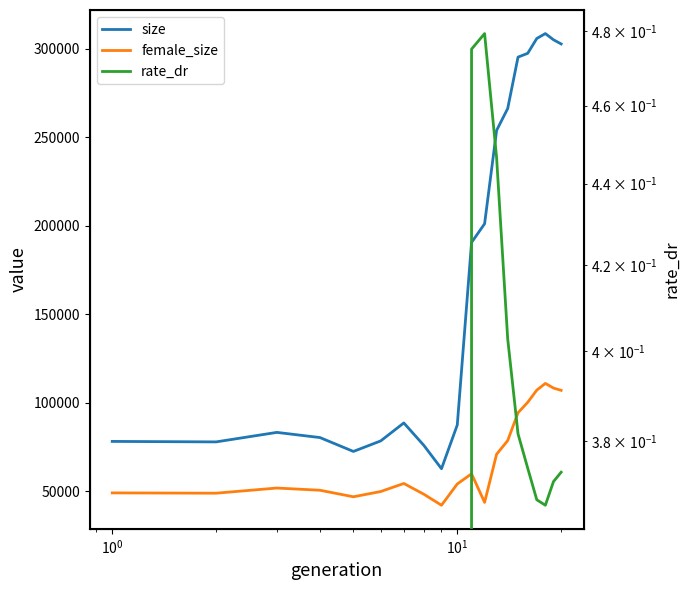

True or false: size and female_size cross at least once.

False